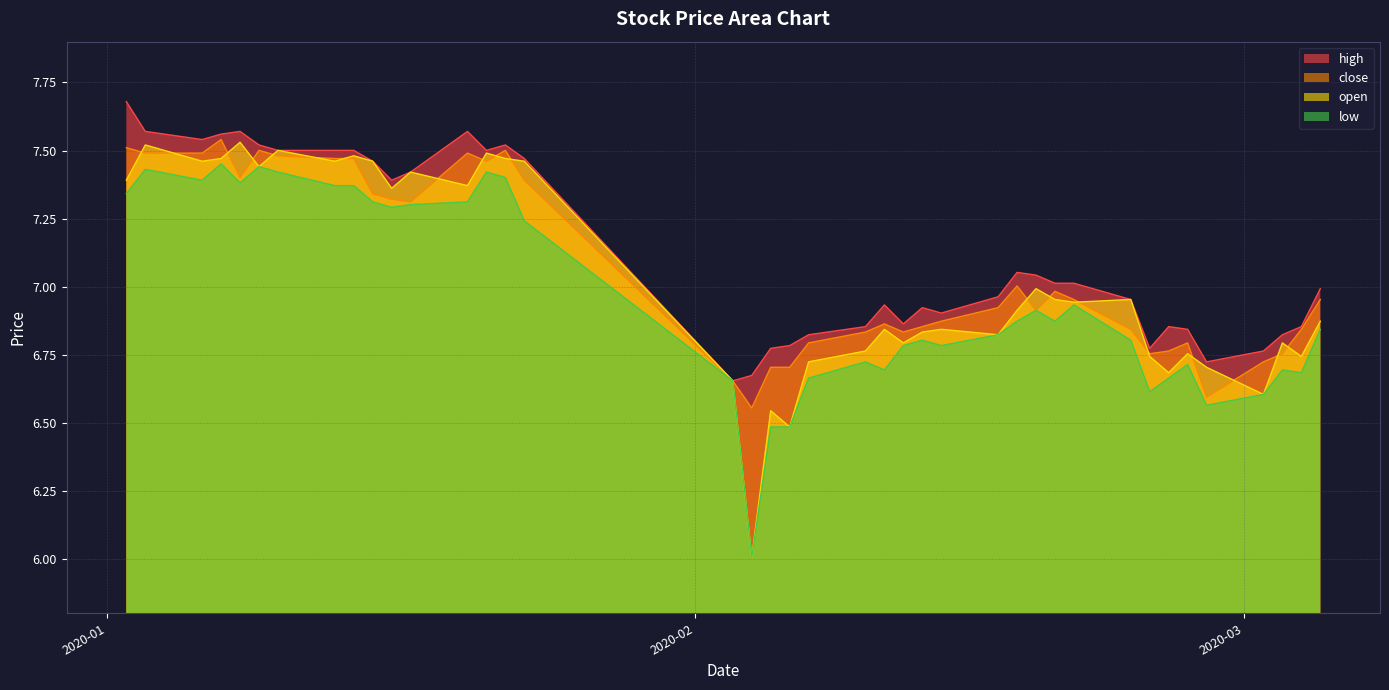

Which series ends up on top after the final intersection of close and open?

close